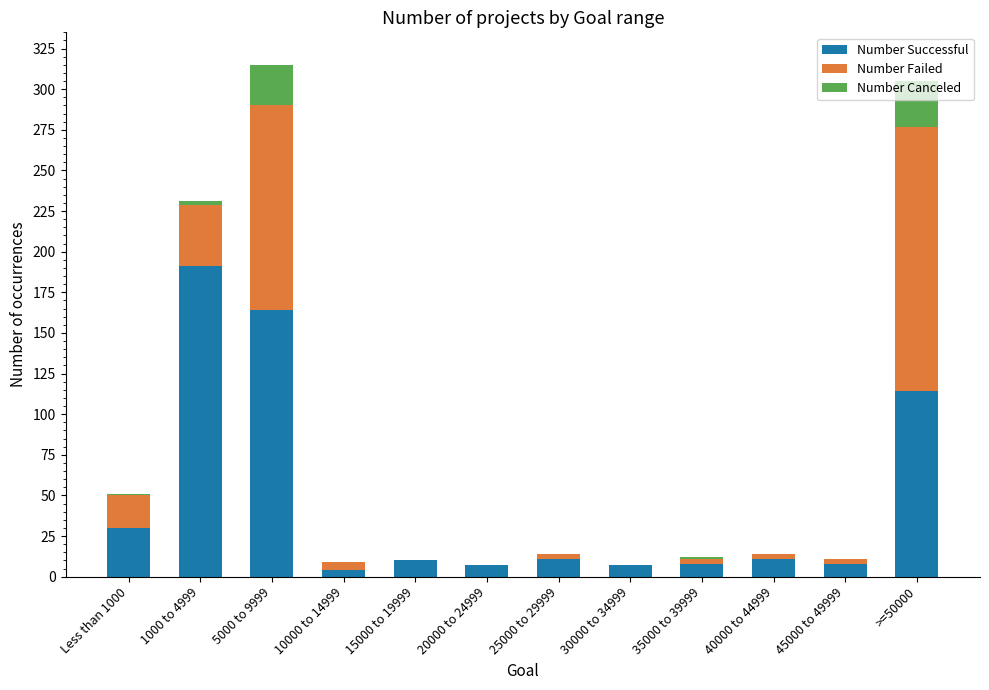

What is the sum of all Number Successful values?

565